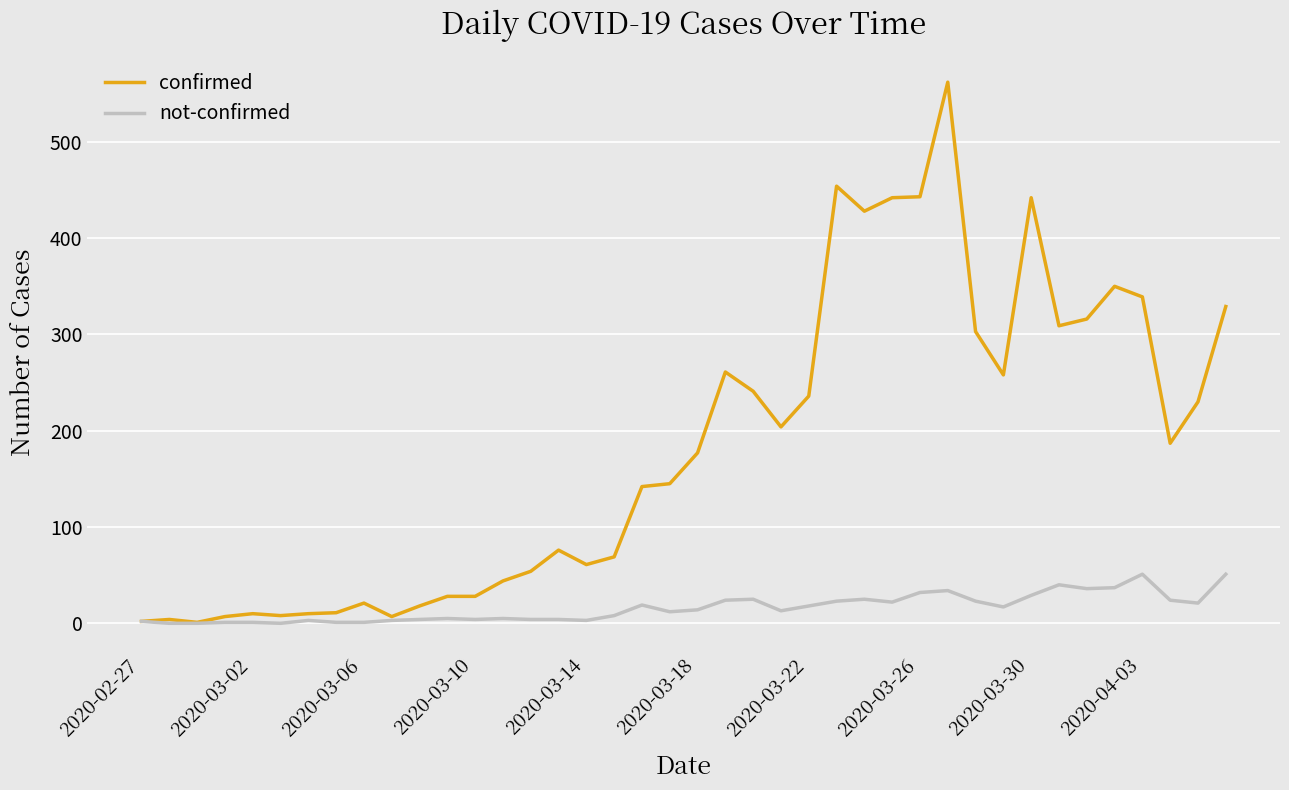

Which series has the widest spread of values?

confirmed